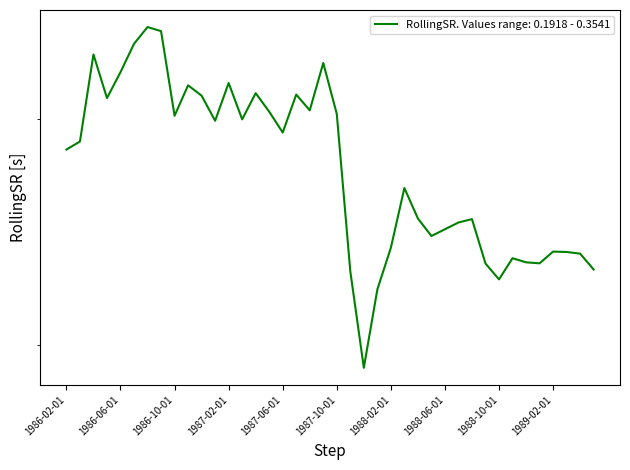

True or false: the data has more than 1 interior local peaks.

True